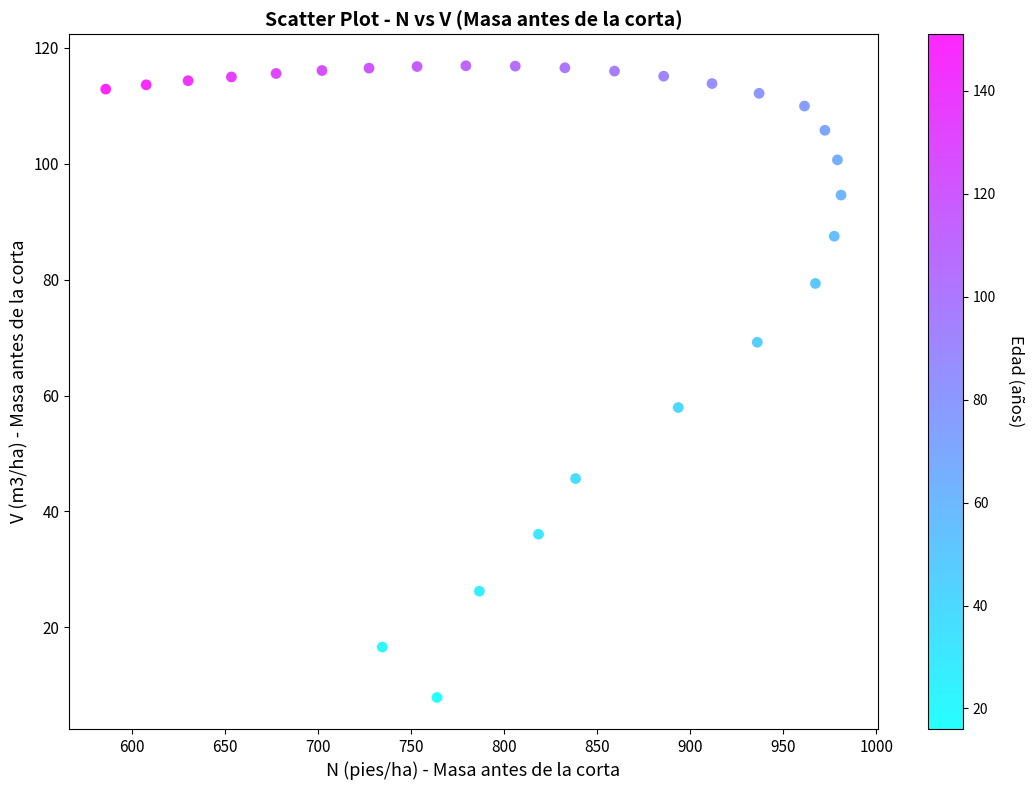

What is the range of X values (max minus min)?

394.9